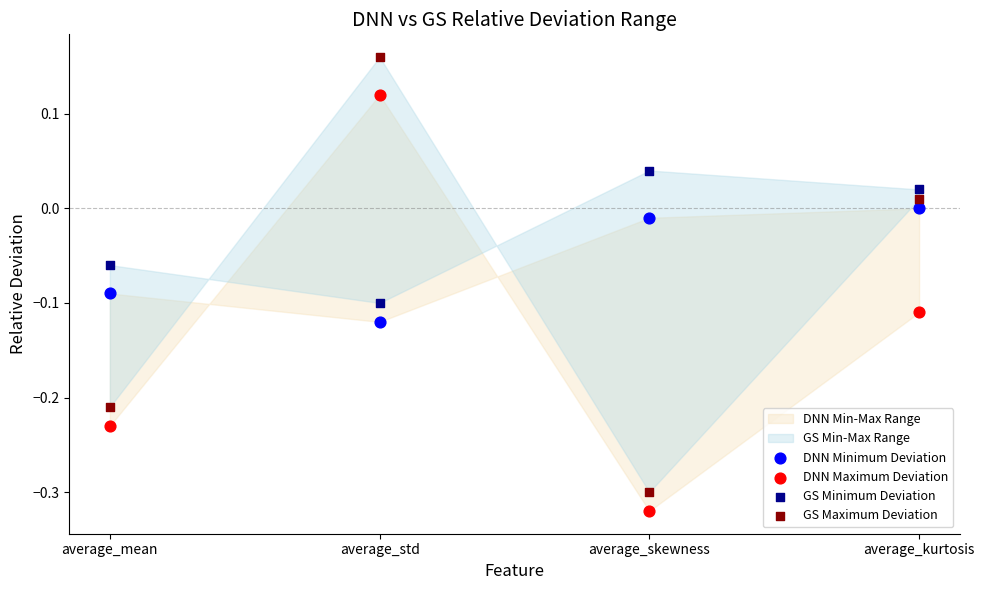

Which series contains the lowest Y value?

DNN Maximum Deviation